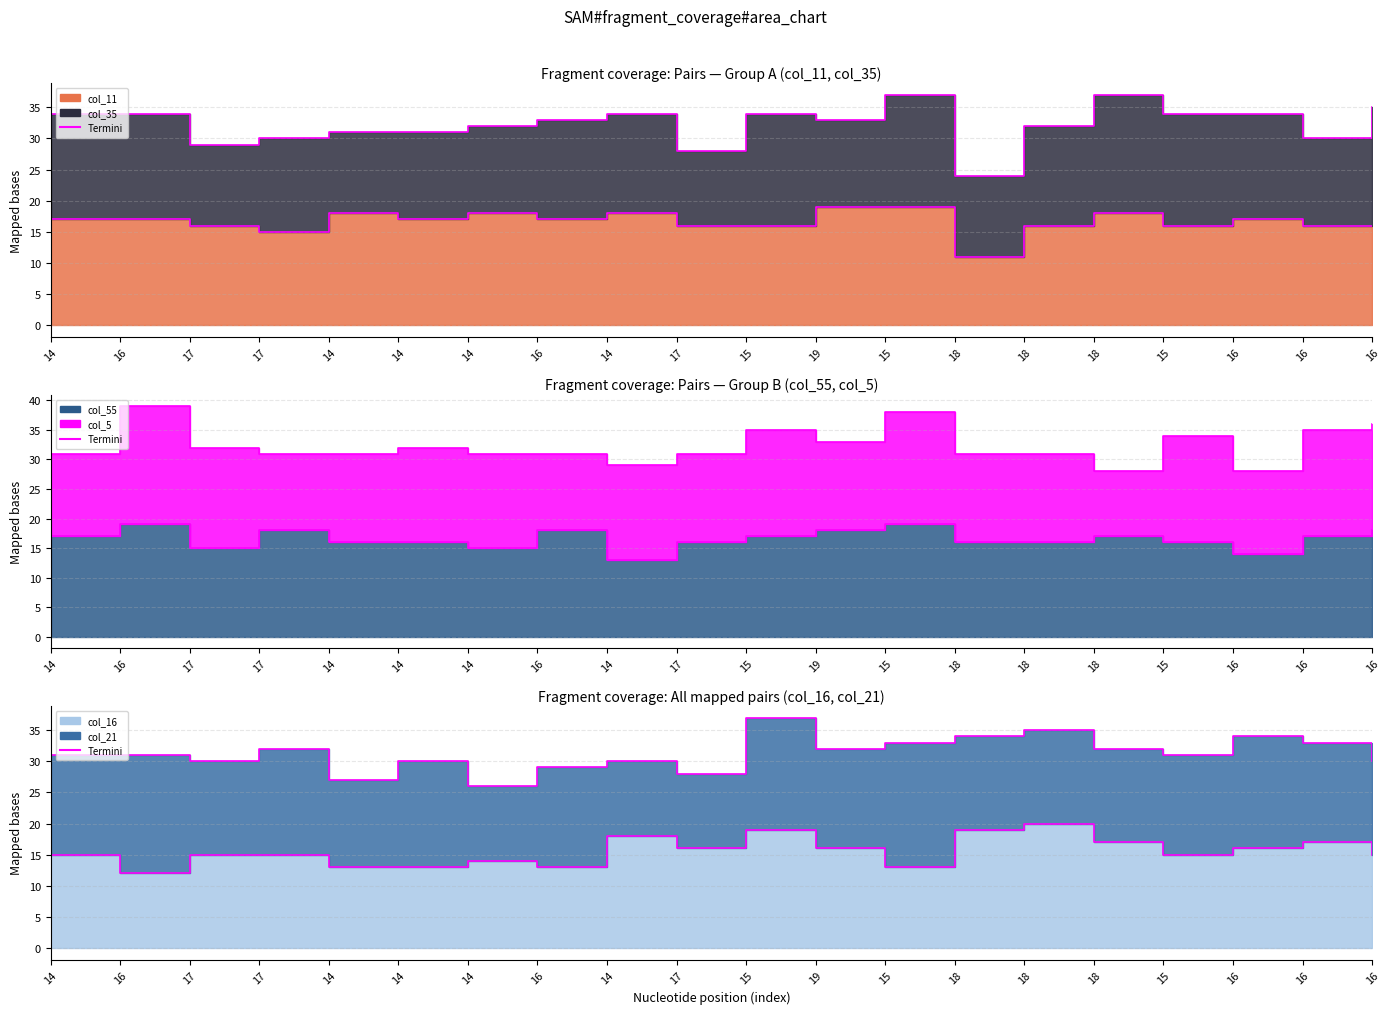

What is the difference between the maximum and minimum values in the col_21_termini series?

11